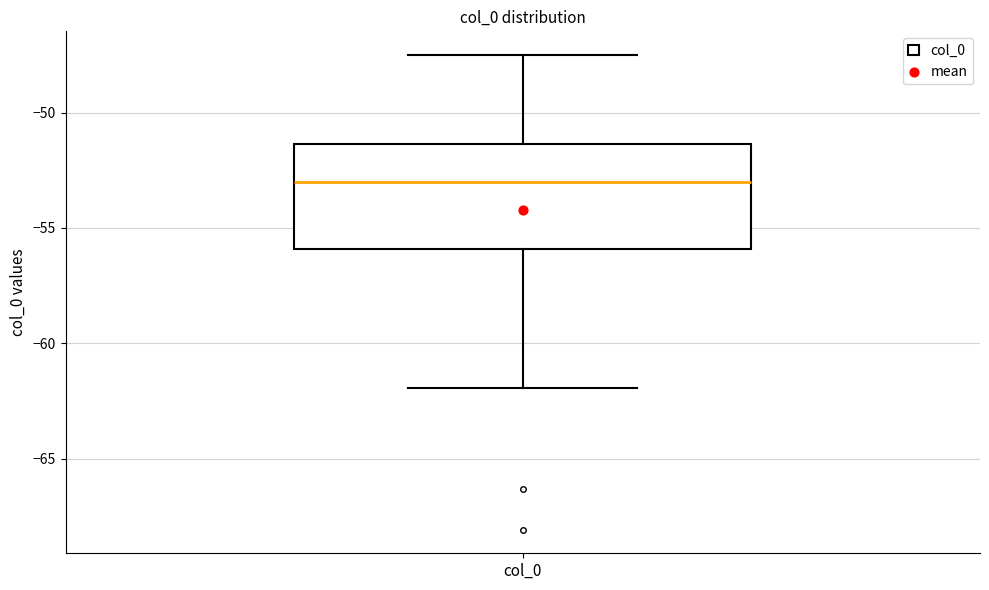

Read this box plot against the y-axis: the position of the median line, the range covered by the box, and the ends of both whiskers. The values are not printed on the chart, so give them approximately, as read against the axis.

median -53.0, box -56.0 to -51.5, whiskers -62.0 to -47.5